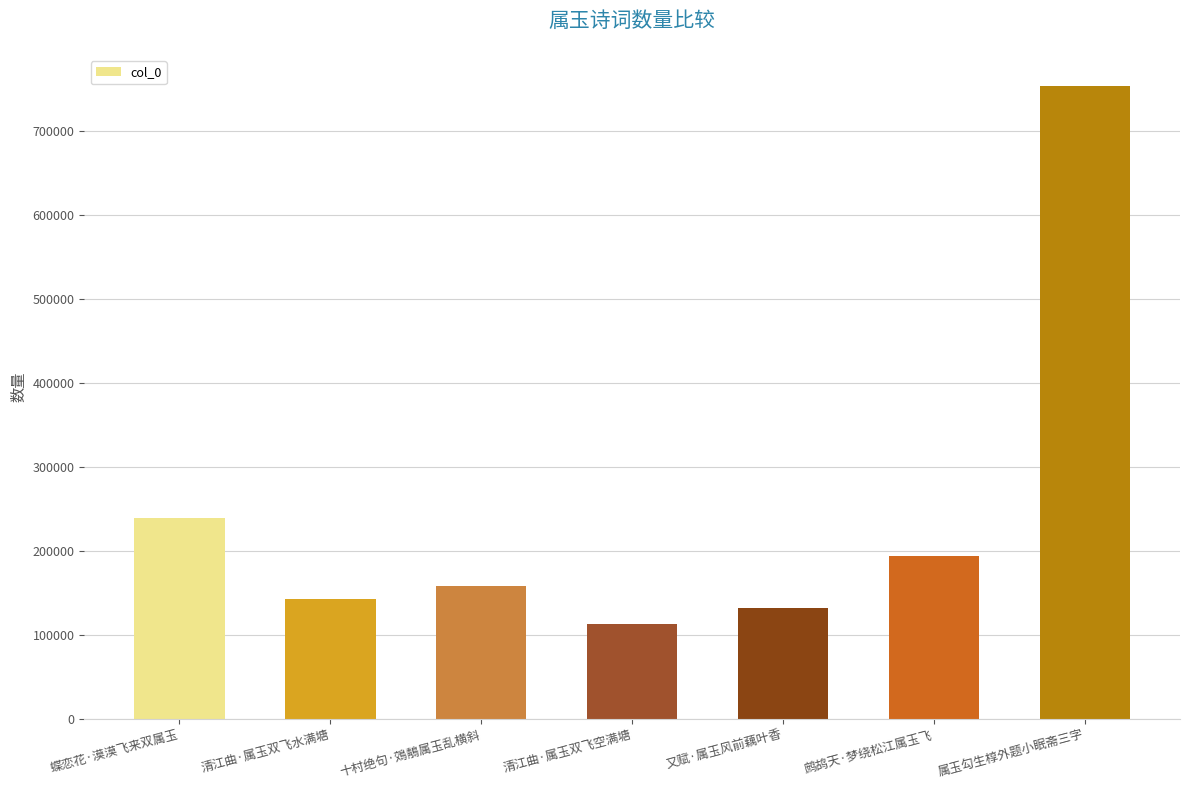

The chart shows a value of 261609 at 鹧鸪天·梦绕松江属玉飞. True or false?

False